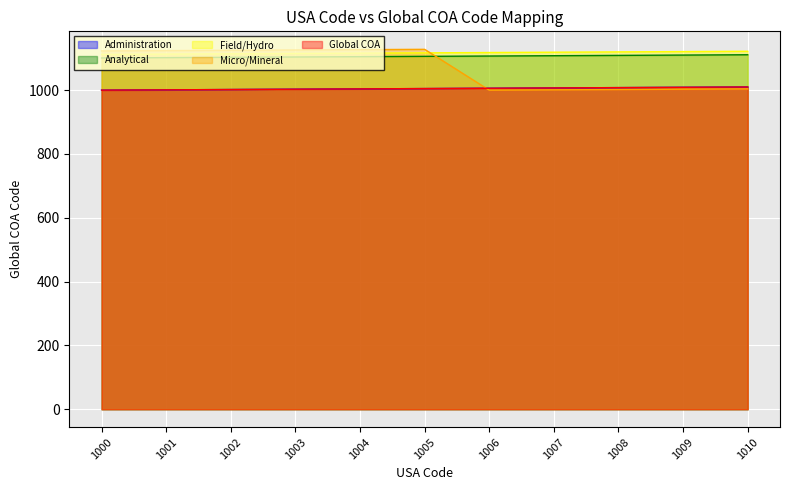

What is the average value of the Field/Hydro series?

1117